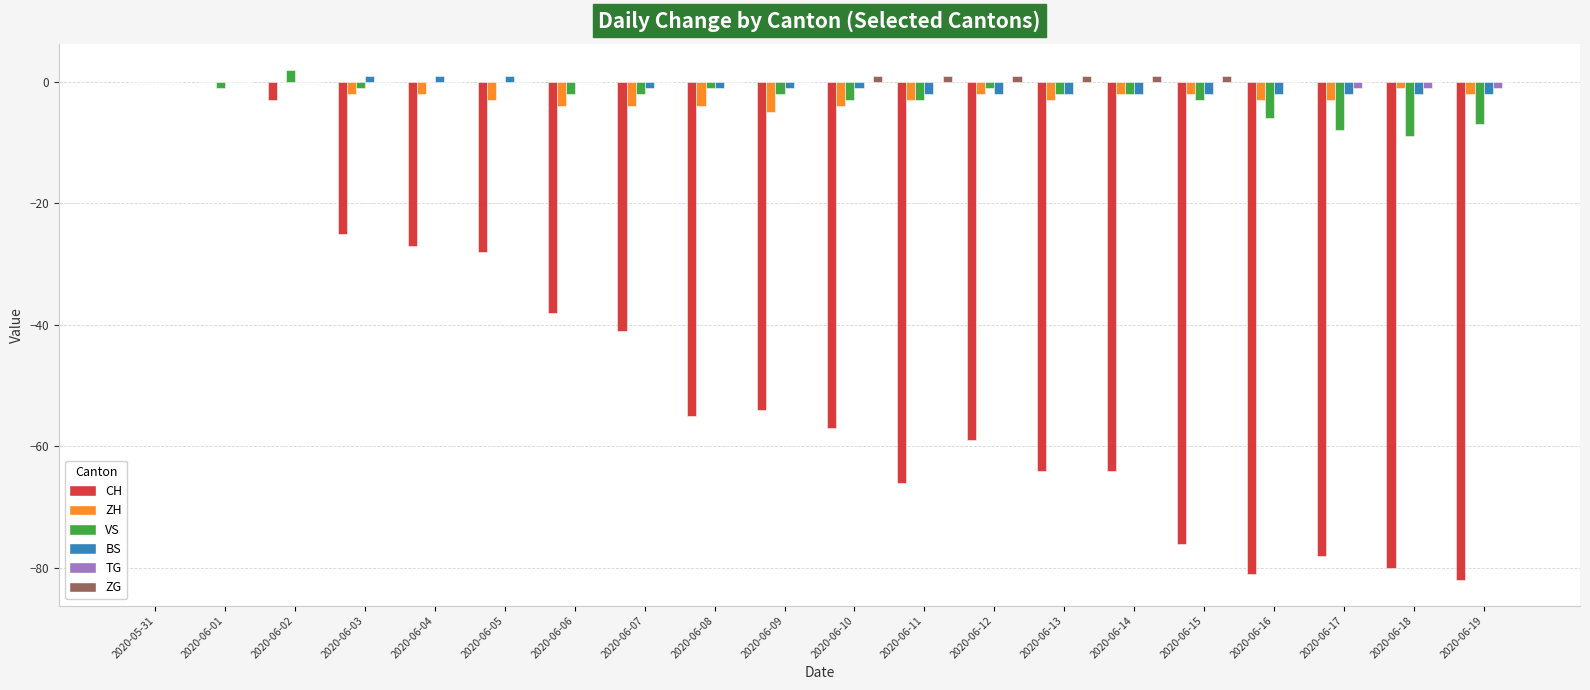

How many values in the CH series exceed -55?

9